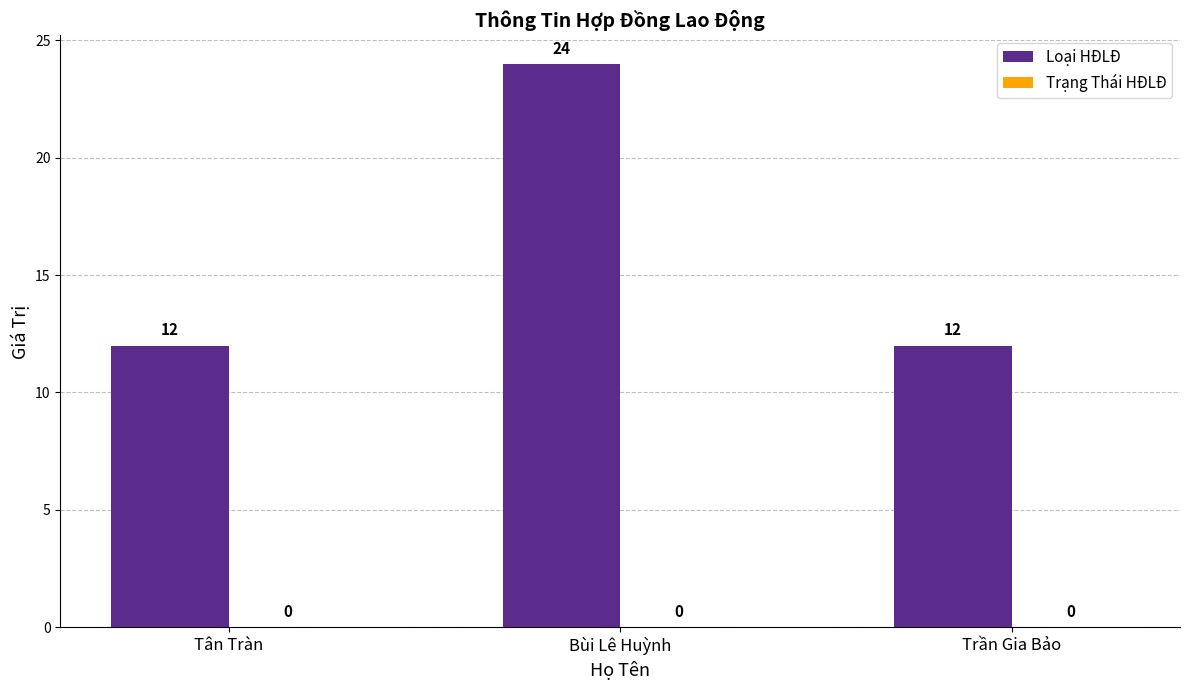

Reading right to left, transcribe all the data shown in this chart.

Trần Gia Bảo=12	Bùi Lê Huỳnh=24	Tân Tràn=12